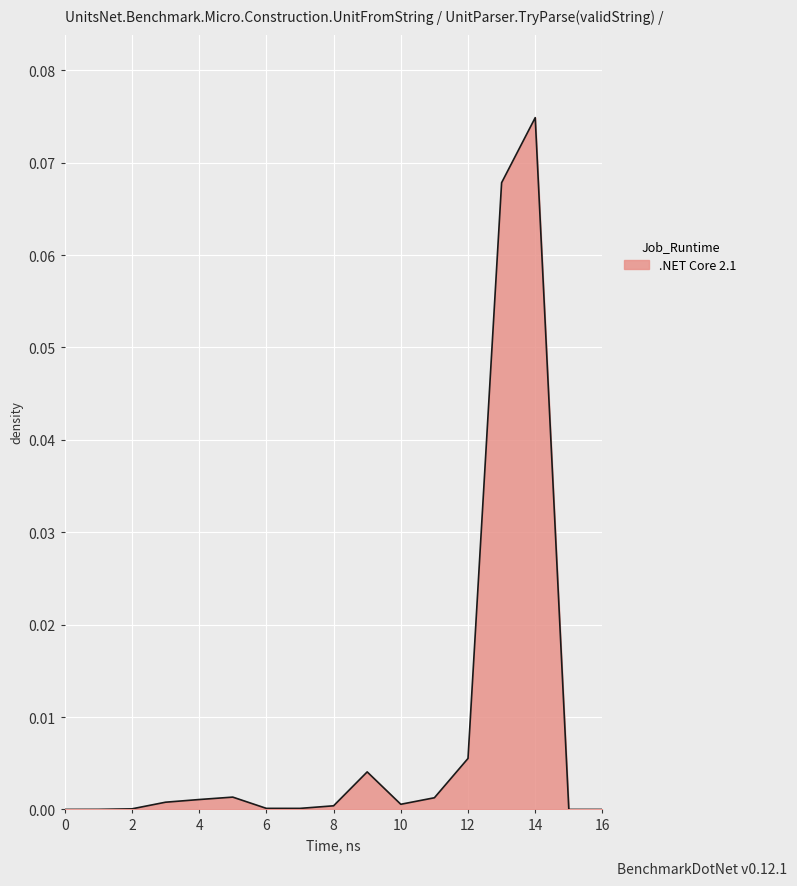

Does the chart have visible grid lines?

Yes